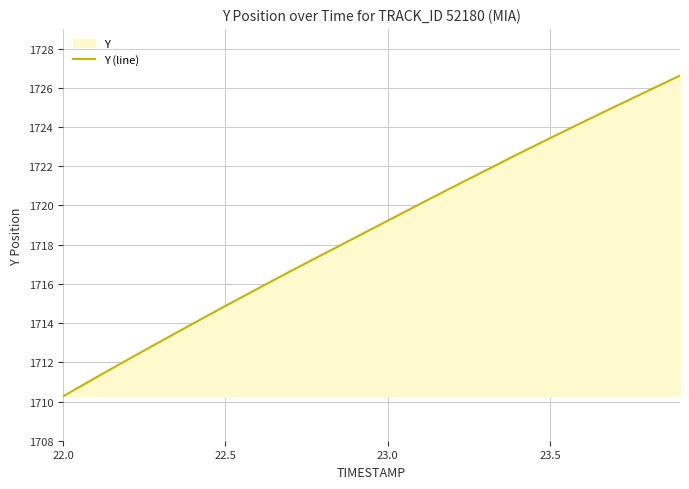

Which label corresponds to the smallest value in the chart?

22.0